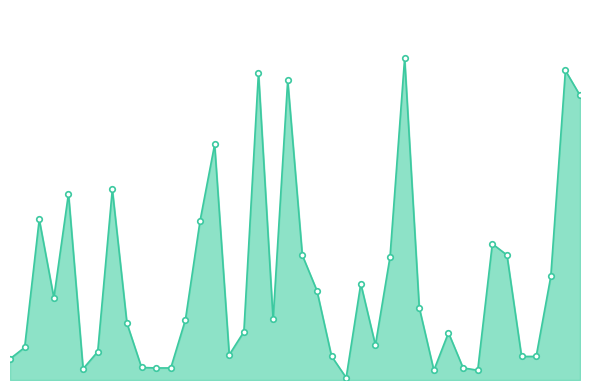

At which label does the data first exceed 7?

10